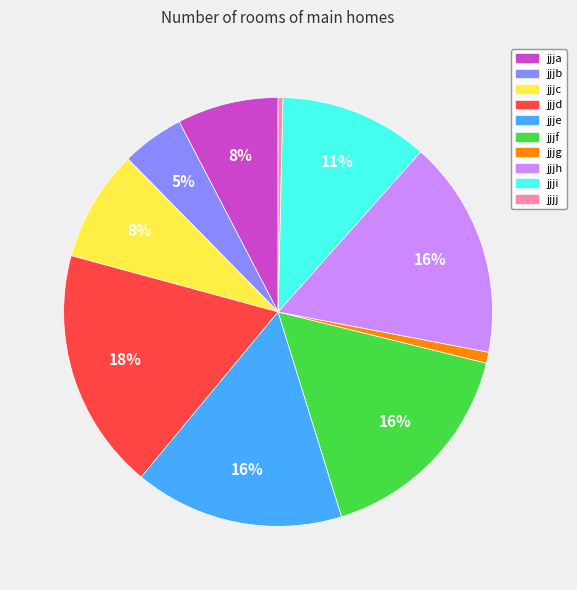

Which slice is the largest?

jjjd